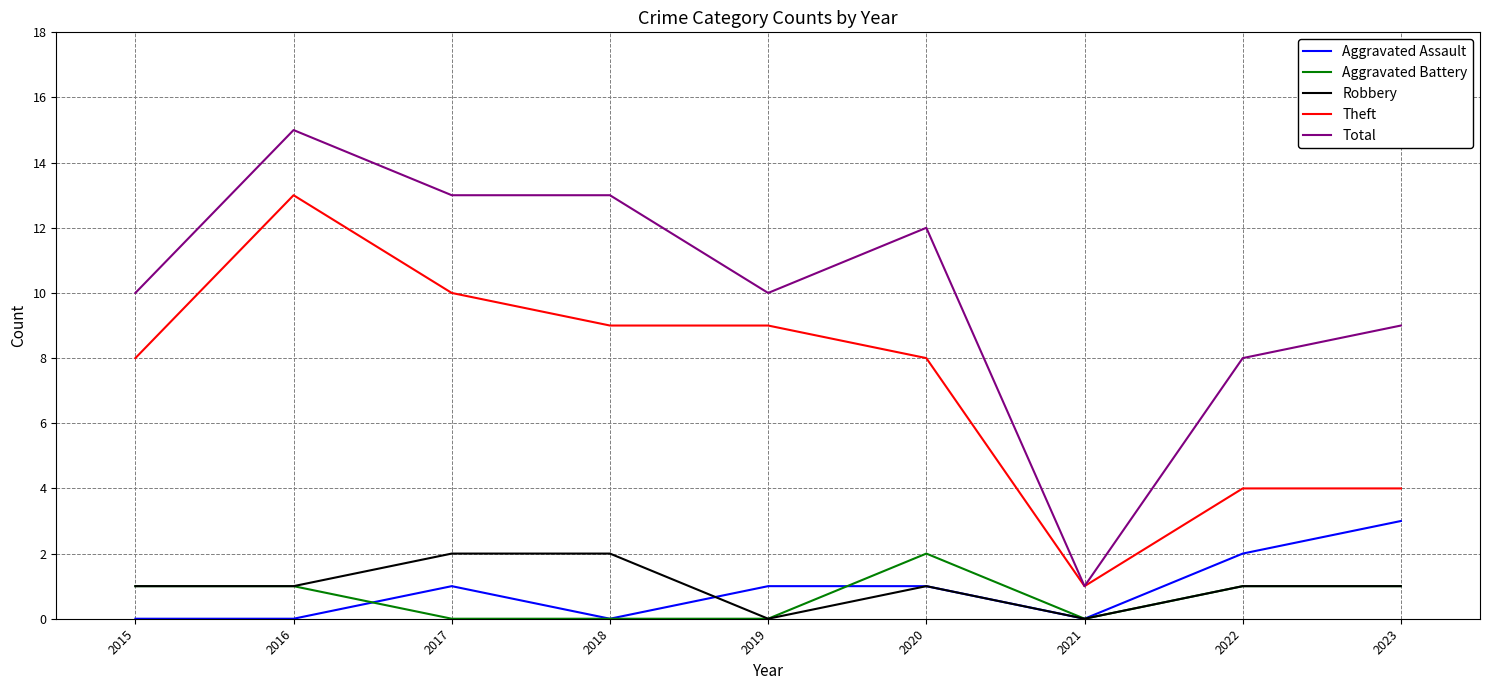

What is the total value across all series at 2020?

24